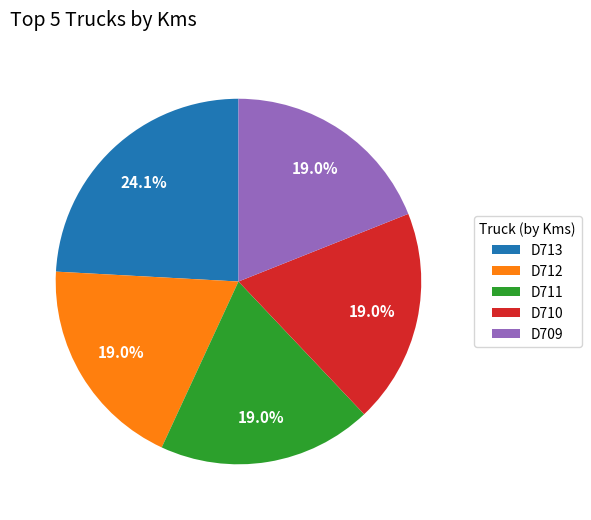

To the nearest percent, what percentage of the pie is D710?

19%